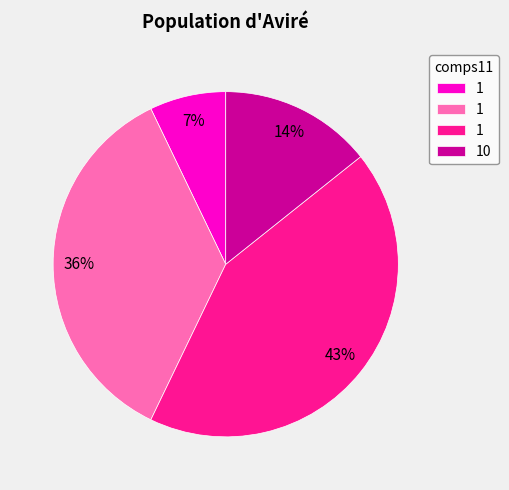

Does any single category account for the majority?

No